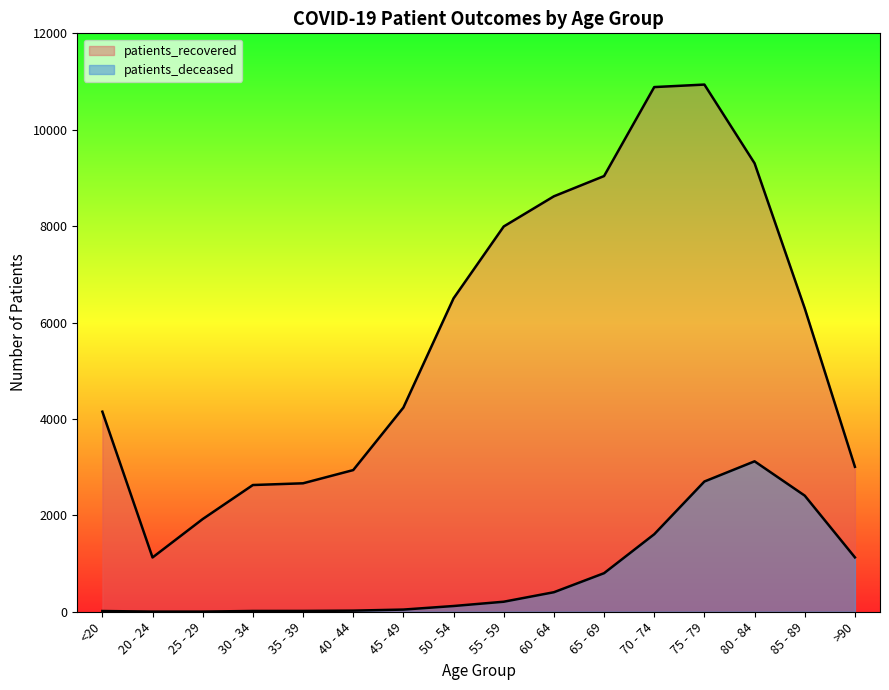

Rank the categories by patients_recovered value from highest to lowest.

75 - 79, 70 - 74, 80 - 84, 65 - 69, 60 - 64, 55 - 59, 50 - 54, 85 - 89, 45 - 49, <20, >90, 40 - 44, 35 - 39, 30 - 34, 25 - 29, 20 - 24